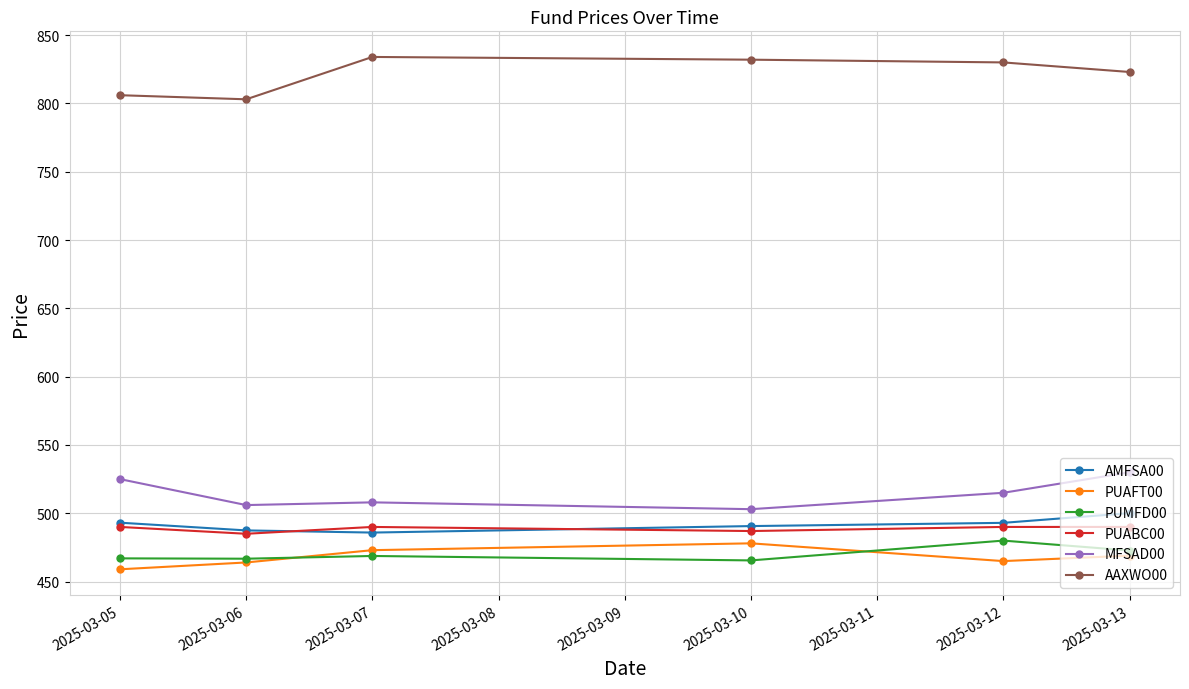

What is the minimum value for PUAFT00?

459.0